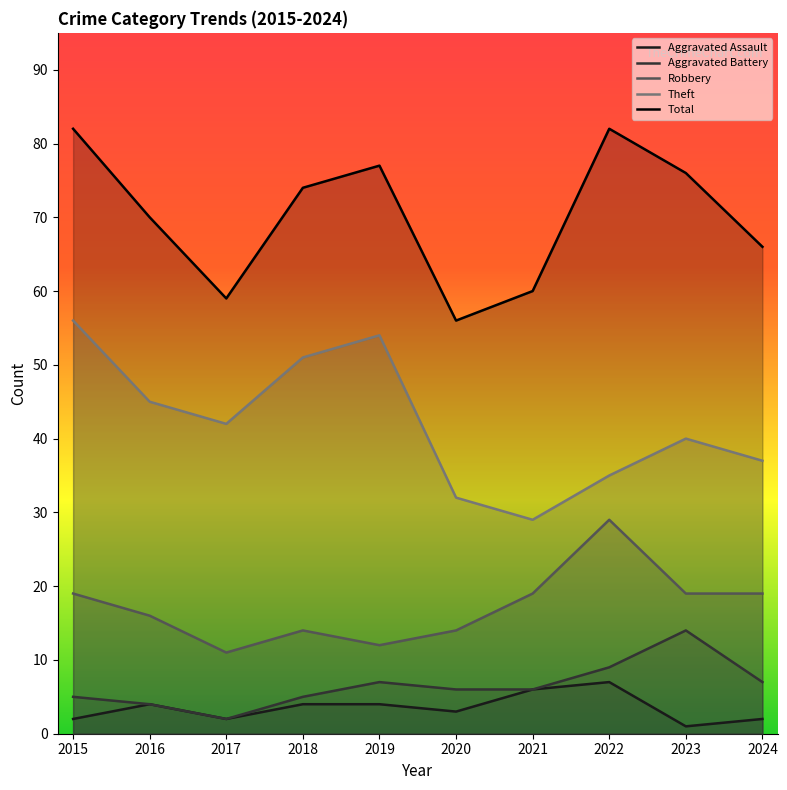

Reading left to right, what are all the values shown in this chart?

Aggravated Assault: 2015=2	2016=4	2017=2	2018=4	2019=4	2020=3	2021=6	2022=7	2023=1	2024=2
Aggravated Battery: 2015=5	2016=4	2017=2	2018=5	2019=7	2020=6	2021=6	2022=9	2023=14	2024=7
Robbery: 2015=19	2016=16	2017=11	2018=14	2019=12	2020=14	2021=19	2022=29	2023=19	2024=19
Theft: 2015=56	2016=45	2017=42	2018=51	2019=54	2020=32	2021=29	2022=35	2023=40	2024=37
Total: 2015=82	2016=70	2017=59	2018=74	2019=77	2020=56	2021=60	2022=82	2023=76	2024=66